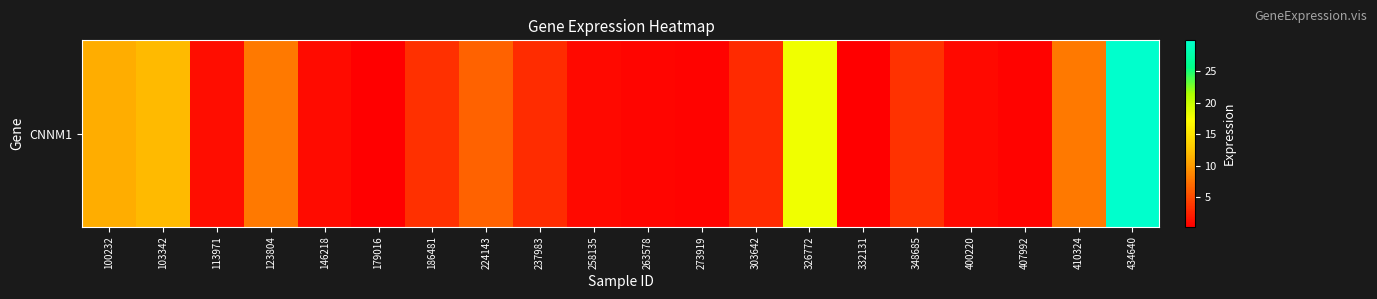

The chart shows a value of 18.0 at 326772. True or false?

True